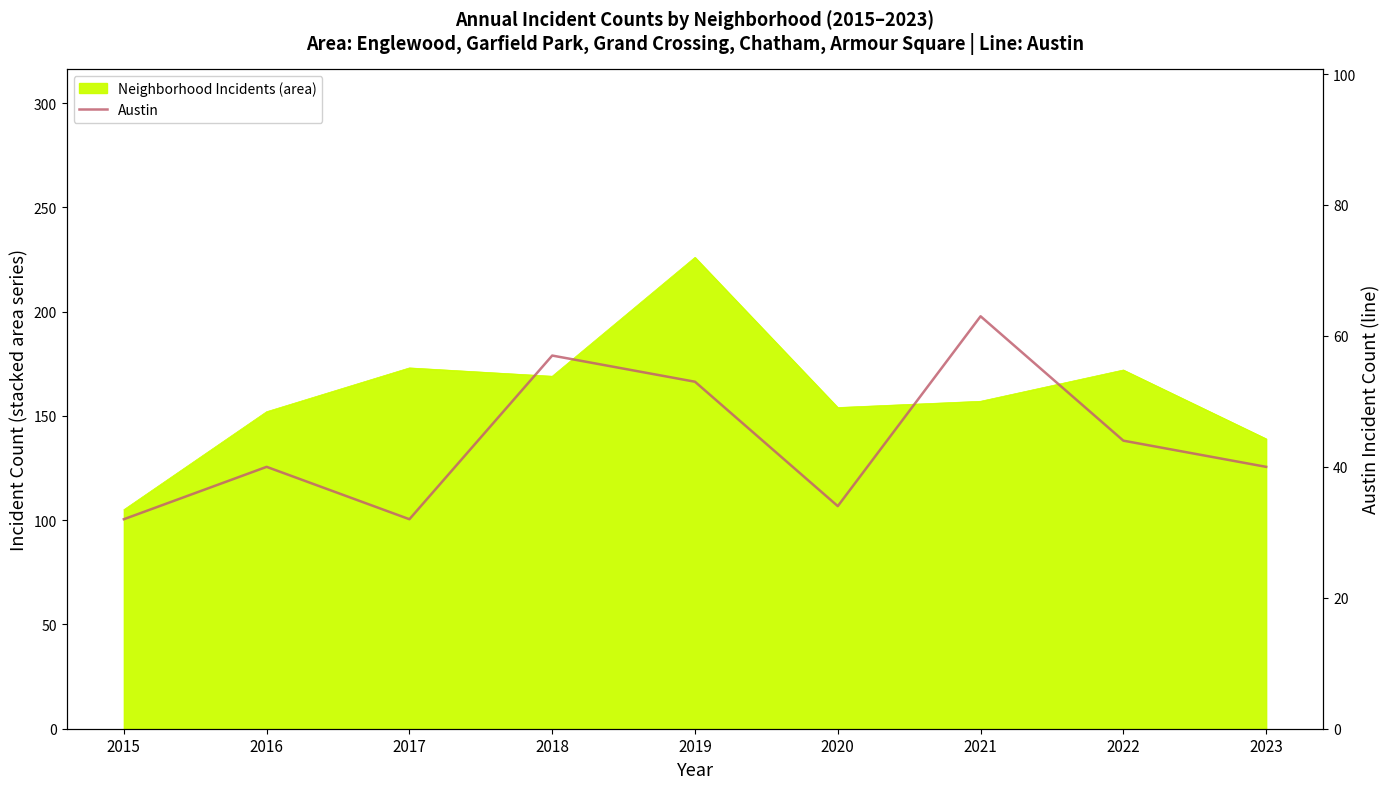

At which category does the data reach its first local valley?

2017